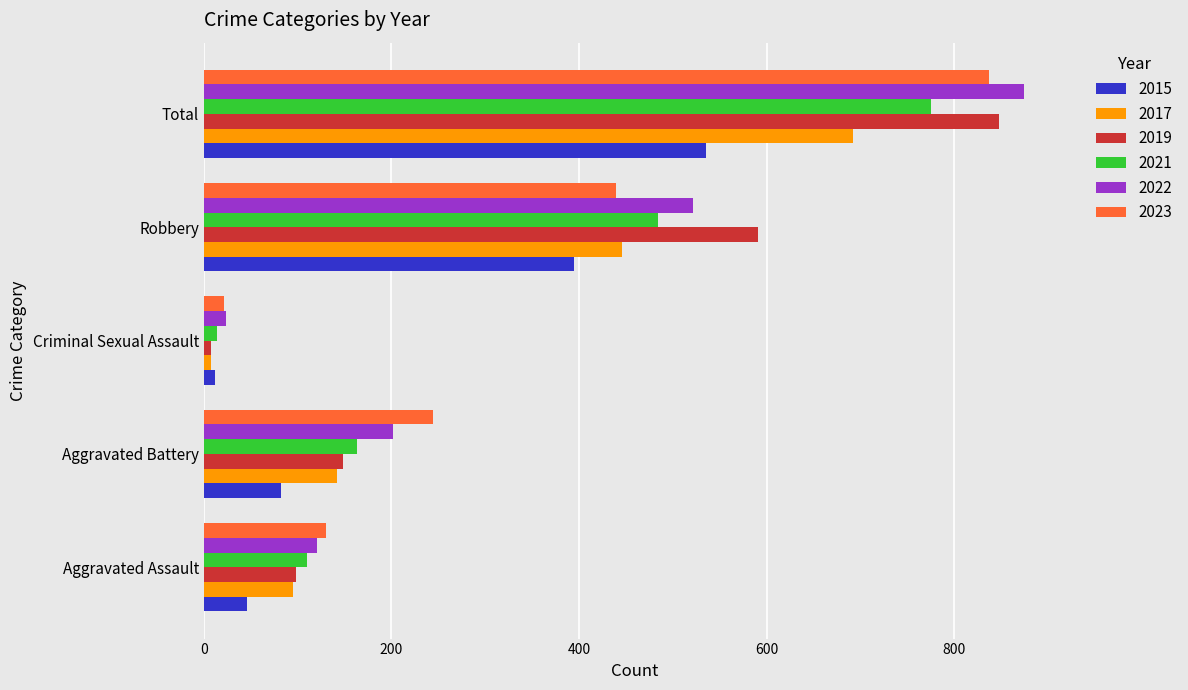

How many data points does each series have?

5